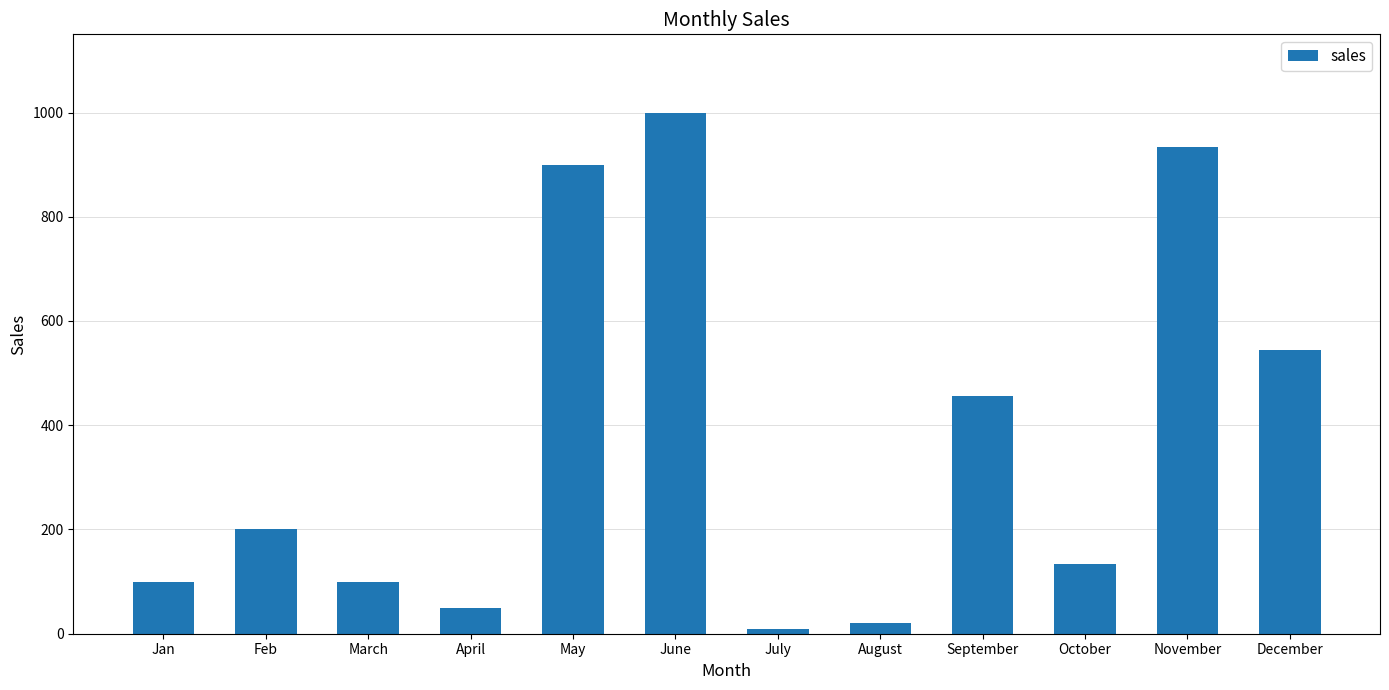

What is the minimum value shown in the chart?

10